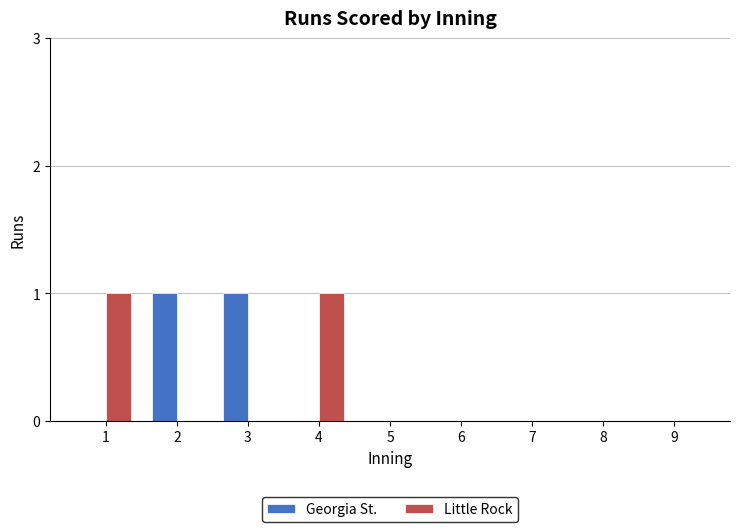

The Georgia St. series shows 1 at 5. True or false?

False